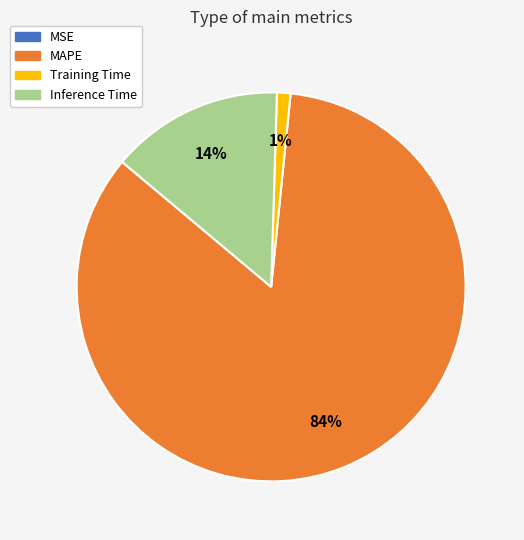

To the nearest percent, what is the combined percentage of Training Time and Inference Time?

15%